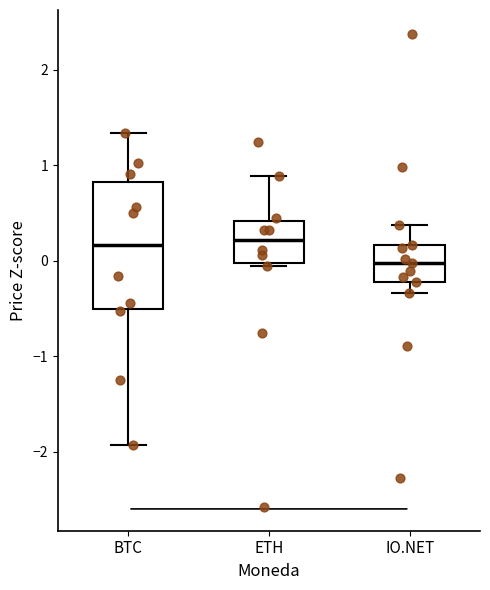

Reading left to right, read every box against the y-axis: the position of its median line, the range the box covers, and the ends of its whiskers. The values are not printed on the chart, so give them approximately, as read against the axis.

BTC: median 0.2, box -0.5 to 0.8, whiskers -1.9 to 1.3
ETH: median 0.2, box 0.0 to 0.4, whiskers -0.1 to 0.9
IO.NET: median 0.0, box -0.2 to 0.2, whiskers -0.3 to 0.4